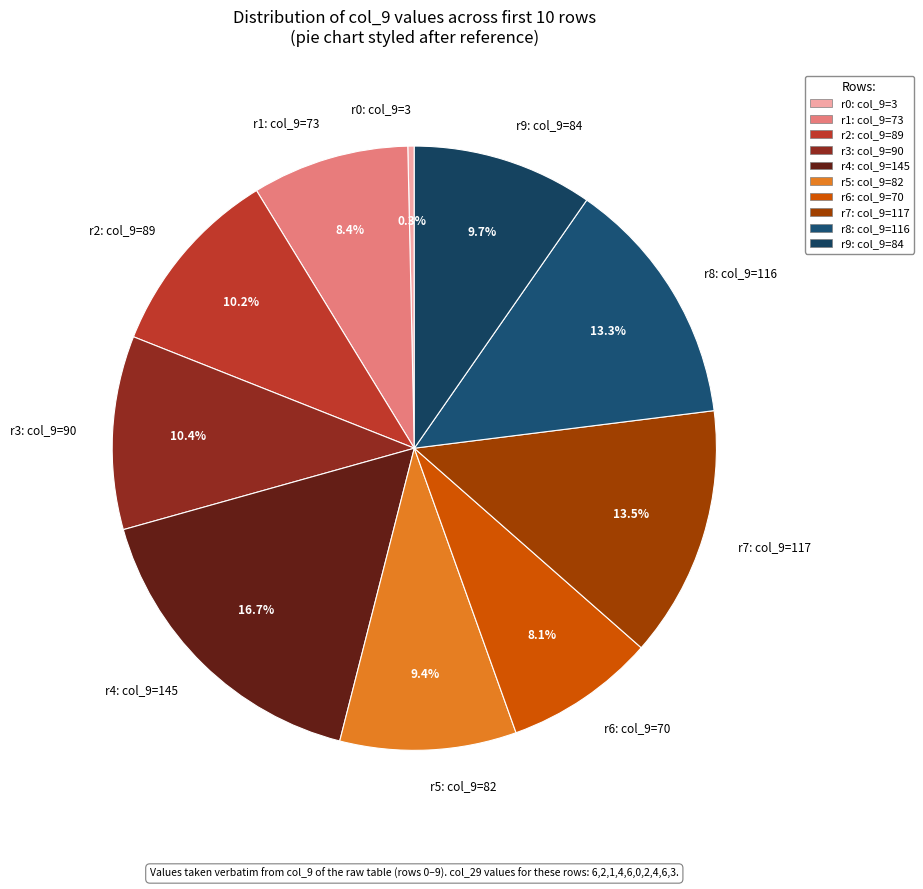

Does r7: col_9=117 represent more than half of the total?

No